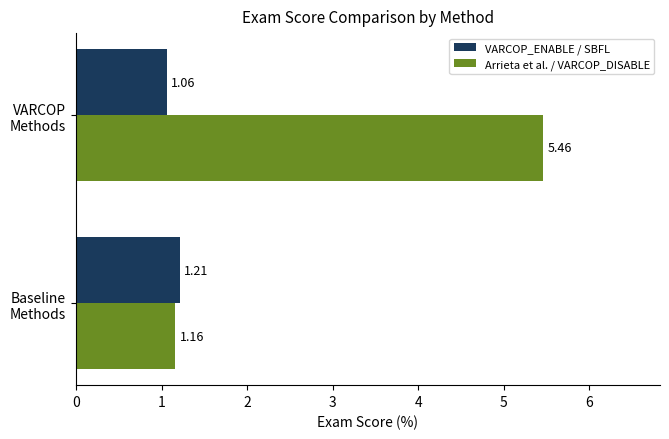

What is the average value of the Arrieta et al. / VARCOP_DISABLE series?

3.3